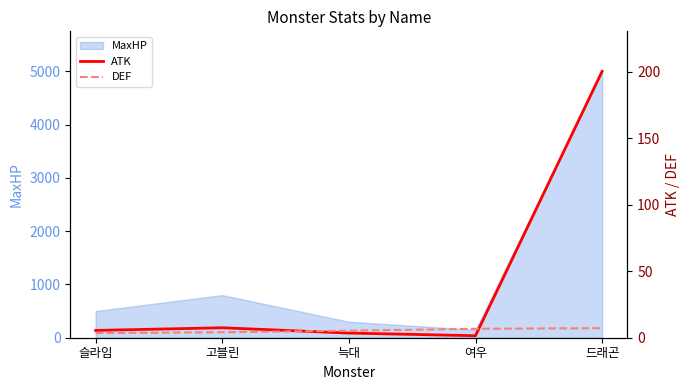

What is the label of the 3rd point from the left?

늑대